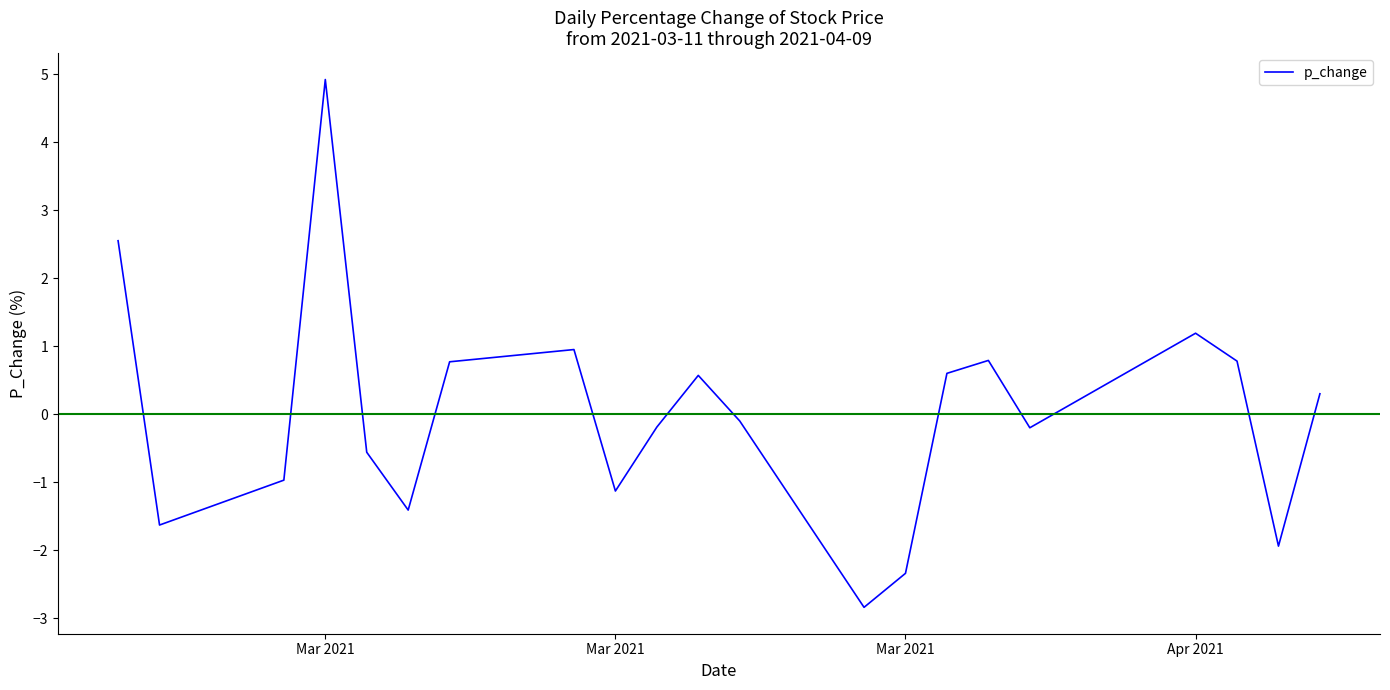

What is the maximum value shown in the chart?

4.9